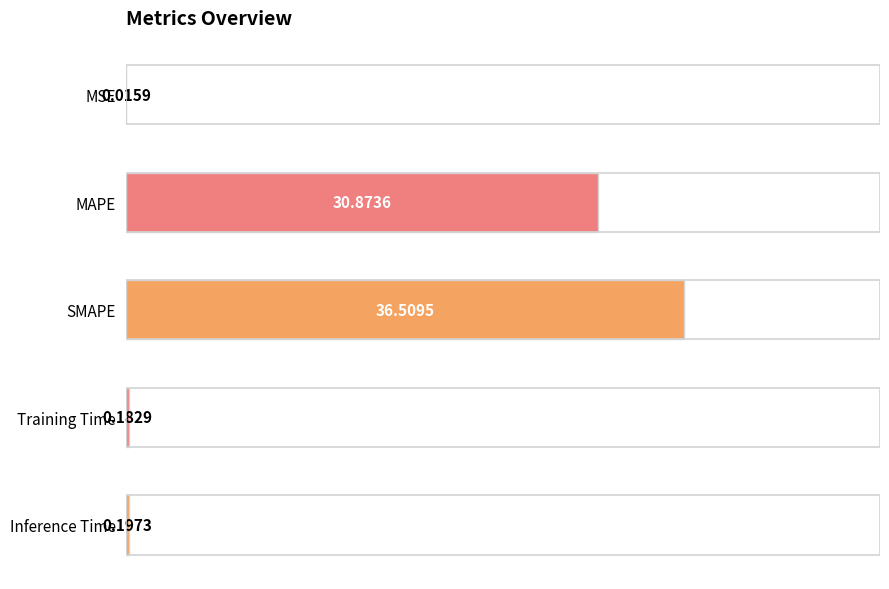

Where is the data nearest to the value 18?

MAPE